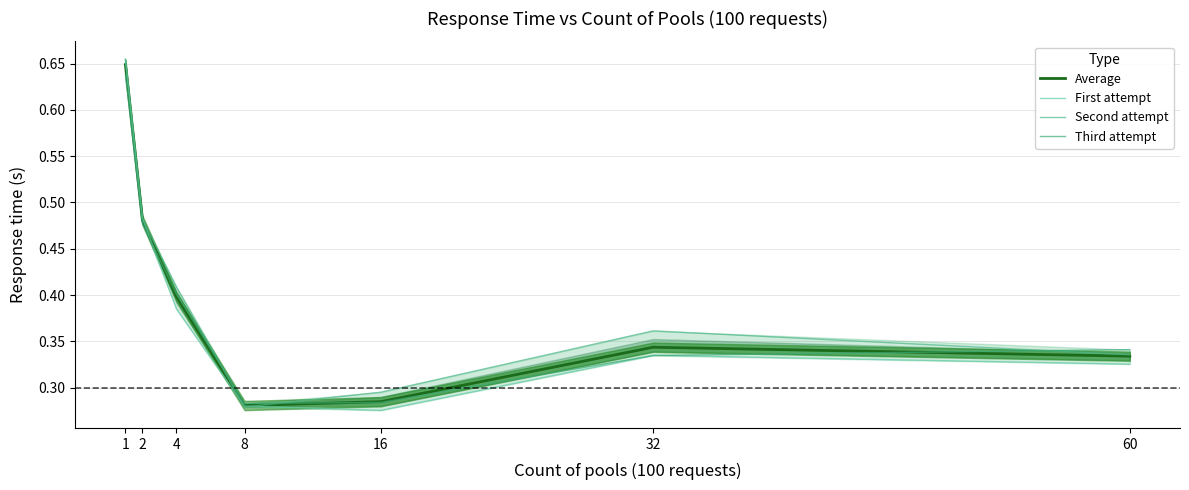

Reading left to right, what are all the values shown in this chart?

Average: 1=0.6	2=0.5	4=0.4	8=0.3	16=0.3	32=0.3	60=0.3
First attempt: 1=0.7	2=0.5	4=0.4	8=0.3	16=0.3	32=0.3	60=0.3
Second attempt: 1=0.7	2=0.5	4=0.4	8=0.3	16=0.3	32=0.4	60=0.3
Third attempt: 1=0.6	2=0.5	4=0.4	8=0.3	16=0.3	32=0.3	60=0.3